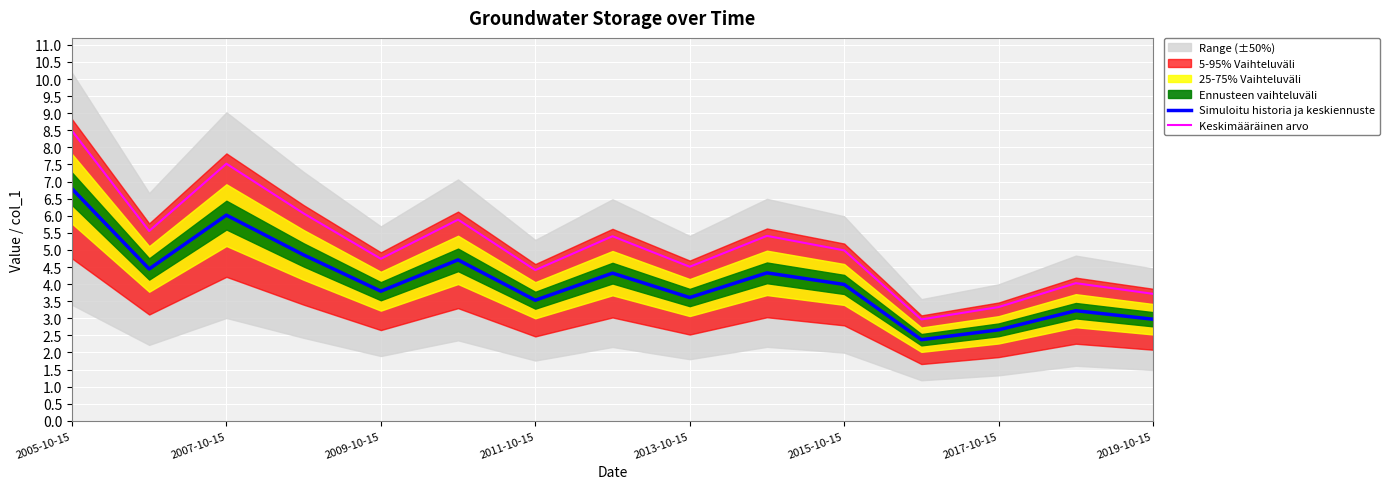

At how many categories does at least one series exceed 2?

15